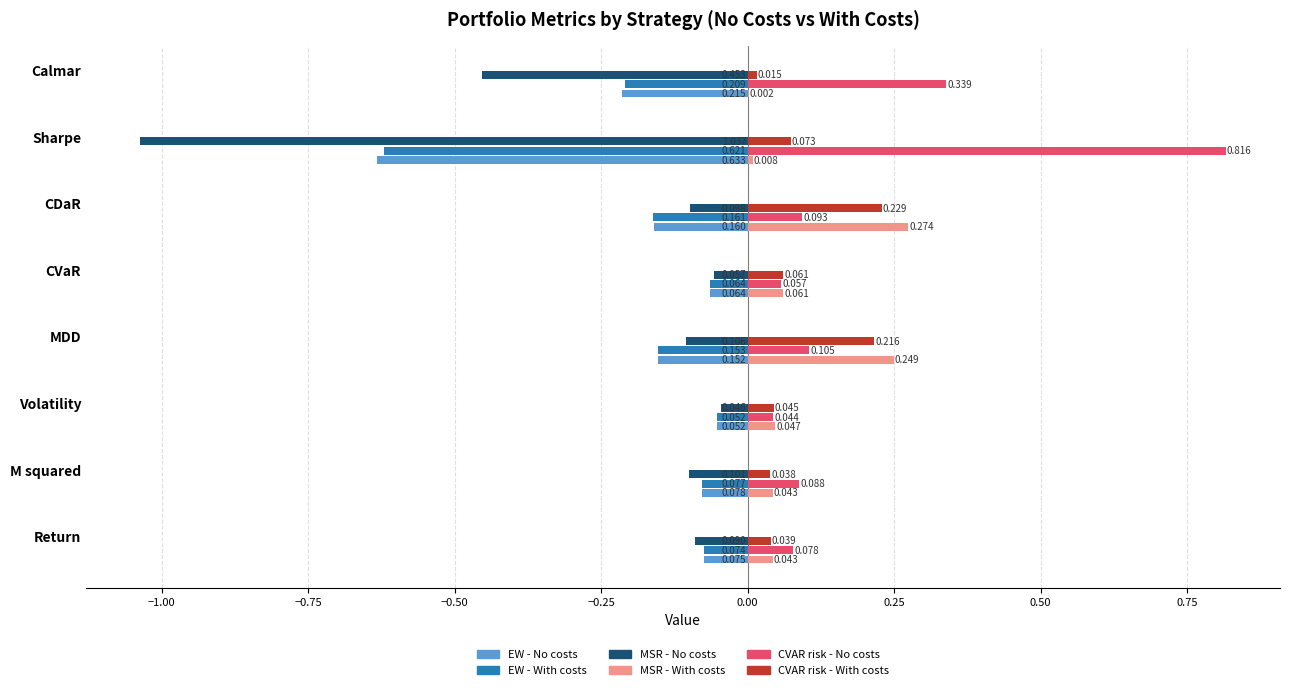

Which category has the highest value in the EW - No costs series?

Volatility